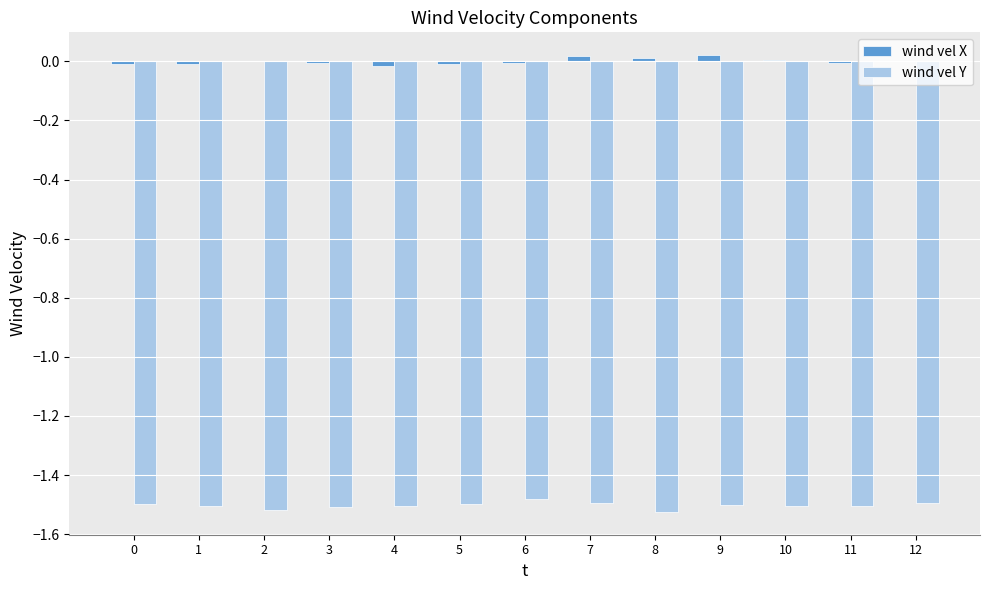

How many groups of bars are there?

13